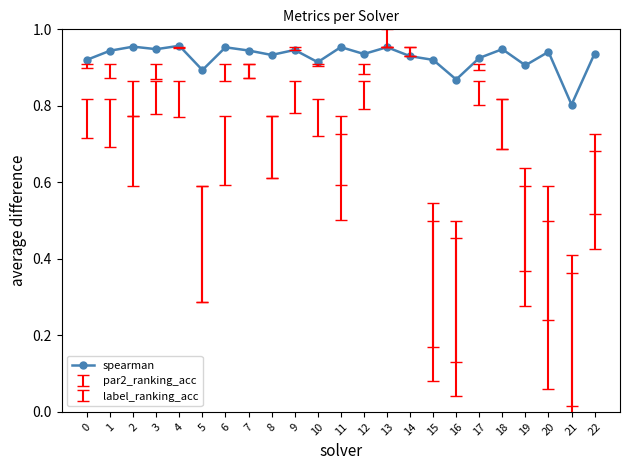

True or false: there are more than 0 points higher than both neighbors.

True